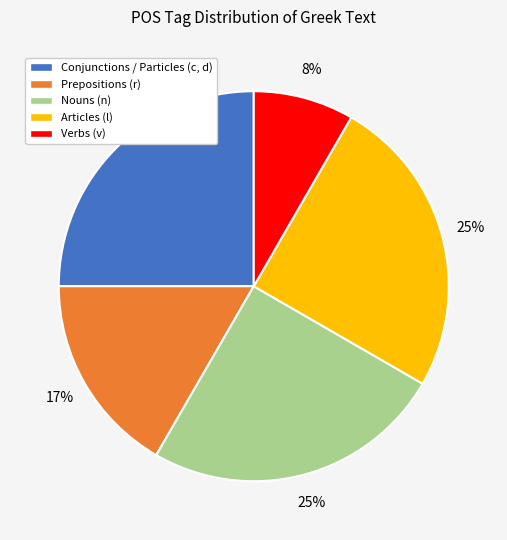

The Articles (l) slice represents 38% of the pie. True or false?

False